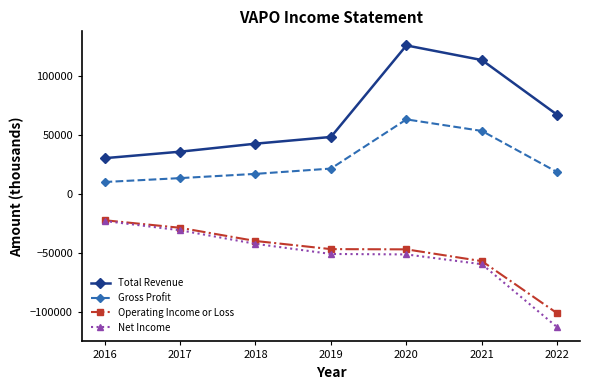

What is the greatest value displayed?

125700